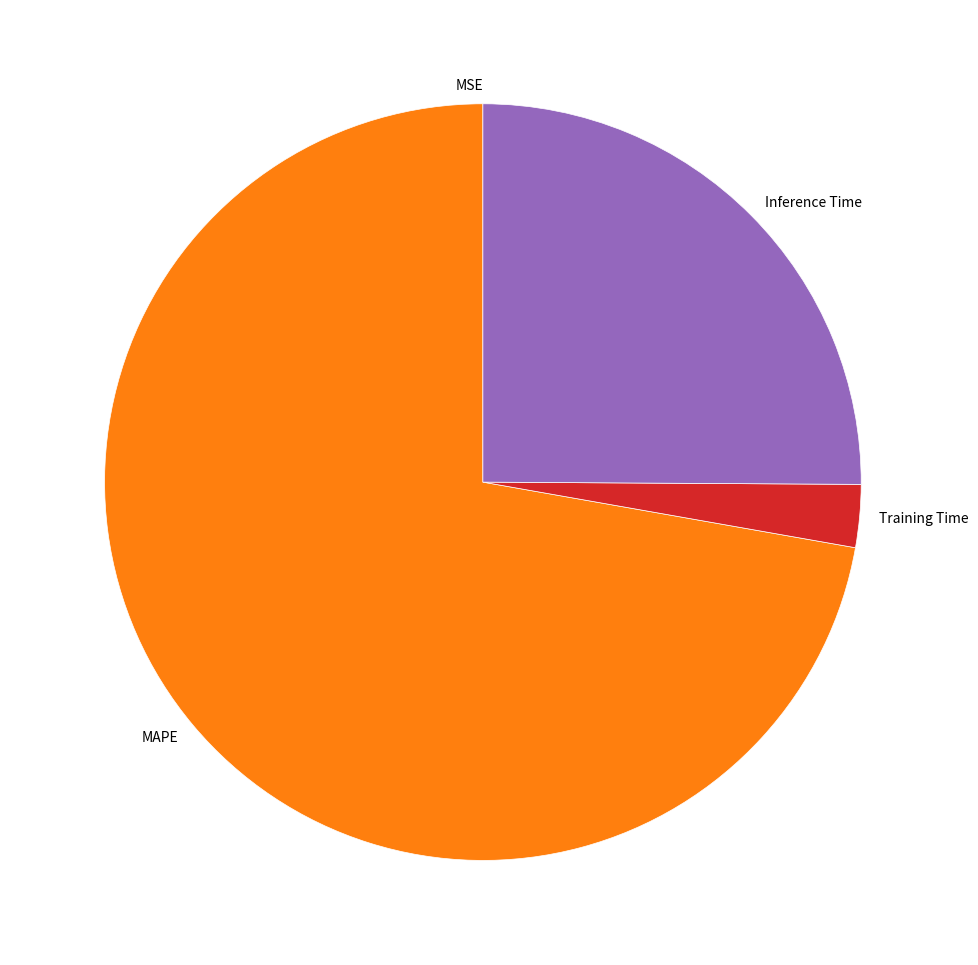

Combined, do MAPE and Inference Time account for over 50%?

Yes